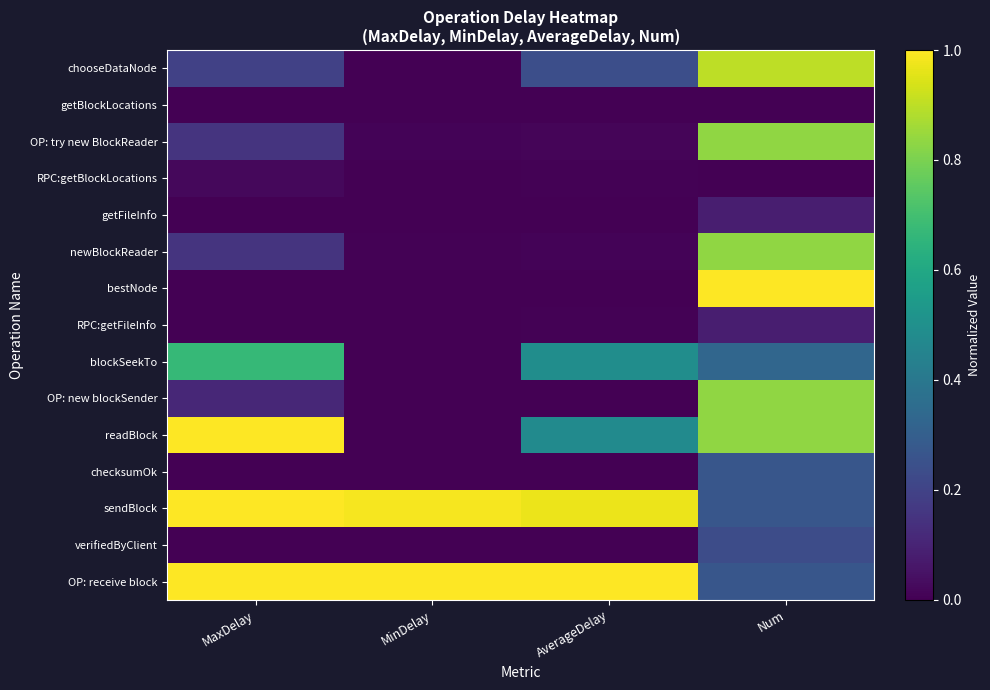

Reading right to left, extract all data points from this chart.

chooseDataNode: Num=0.9	AverageDelay=0.2	MinDelay=0.0	MaxDelay=0.2
getBlockLocations: Num=0.0	AverageDelay=0.0	MinDelay=0.0	MaxDelay=0.0
OP: try new BlockReader: Num=0.8	AverageDelay=0.0	MinDelay=0.0	MaxDelay=0.2
RPC:getBlockLocations: Num=0.0	AverageDelay=0.0	MinDelay=0.0	MaxDelay=0.0
getFileInfo: Num=0.1	AverageDelay=0.0	MinDelay=0.0	MaxDelay=0.0
newBlockReader: Num=0.8	AverageDelay=0.0	MinDelay=0.0	MaxDelay=0.2
bestNode: Num=1.0	AverageDelay=0.0	MinDelay=0.0	MaxDelay=0.0
RPC:getFileInfo: Num=0.1	AverageDelay=0.0	MinDelay=0.0	MaxDelay=0.0
blockSeekTo: Num=0.3	AverageDelay=0.5	MinDelay=0.0	MaxDelay=0.7
OP: new blockSender: Num=0.8	AverageDelay=0.0	MinDelay=0.0	MaxDelay=0.1
readBlock: Num=0.8	AverageDelay=0.5	MinDelay=0.0	MaxDelay=1.0
checksumOk: Num=0.3	AverageDelay=0.0	MinDelay=0.0	MaxDelay=0.0
sendBlock: Num=0.3	AverageDelay=1.0	MinDelay=1.0	MaxDelay=1.0
verifiedByClient: Num=0.2	AverageDelay=0.0	MinDelay=0.0	MaxDelay=0.0
OP: receive block: Num=0.3	AverageDelay=1.0	MinDelay=1.0	MaxDelay=1.0